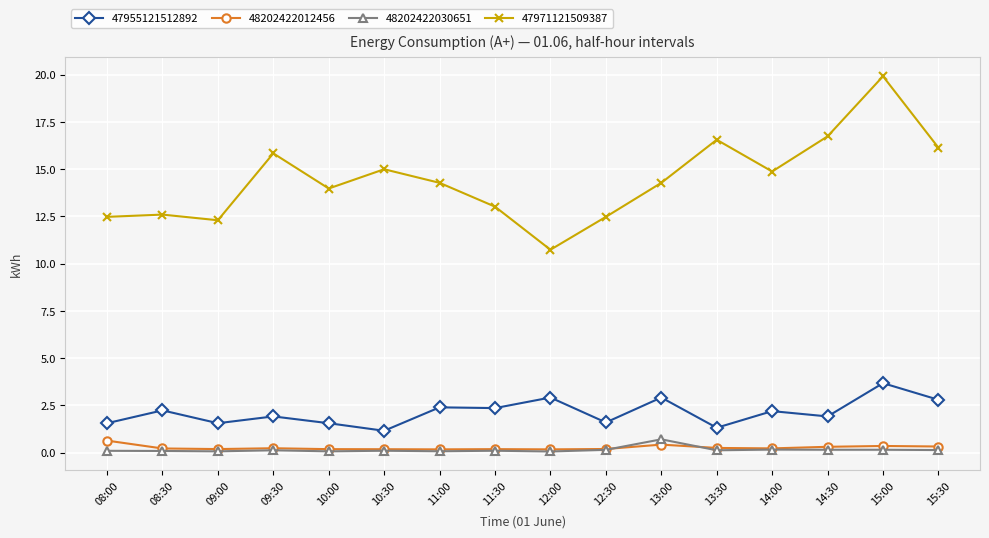

What is the maximum value shown in the chart?

19.9